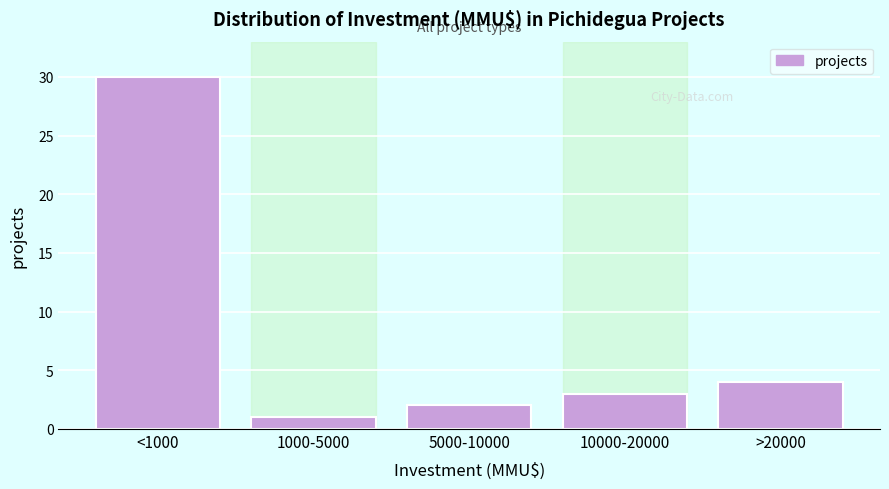

Reading right to left, extract all data points from this chart.

>20000=4	10000-20000=3	5000-10000=2	1000-5000=1	<1000=30